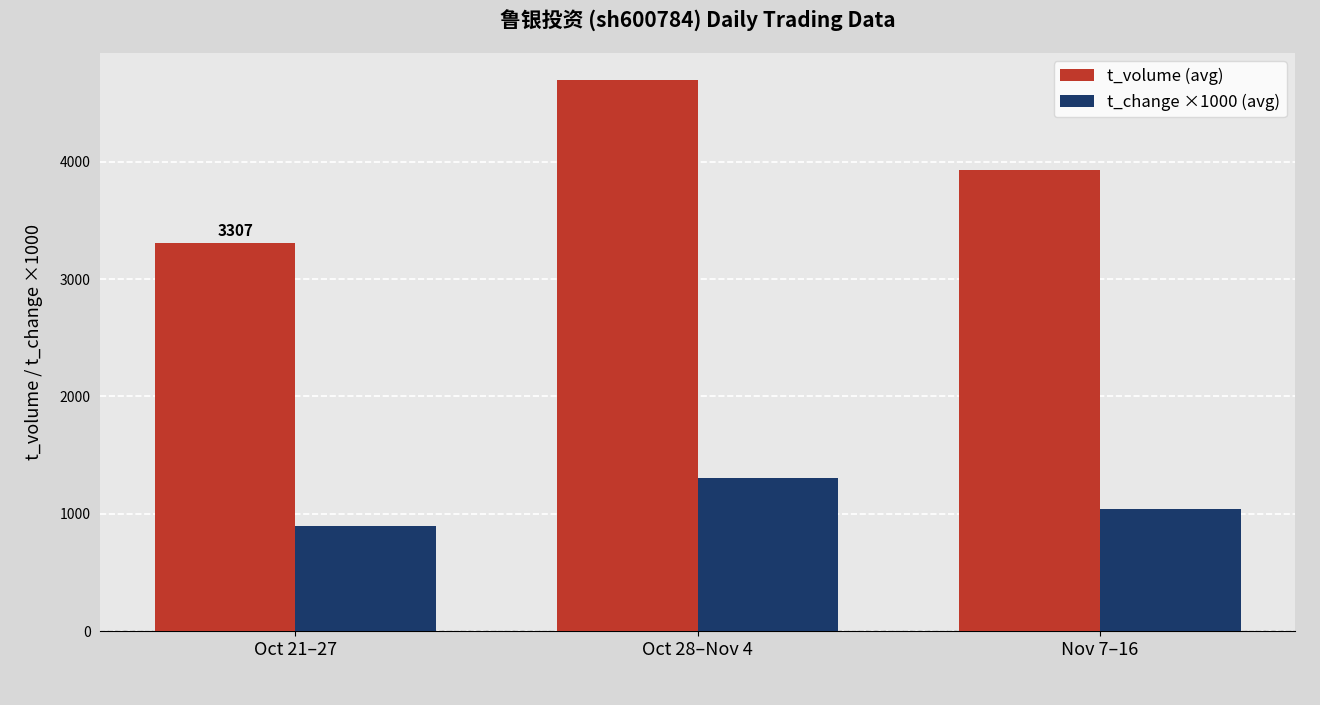

Which series has the largest range (max minus min)?

t_volume (avg)